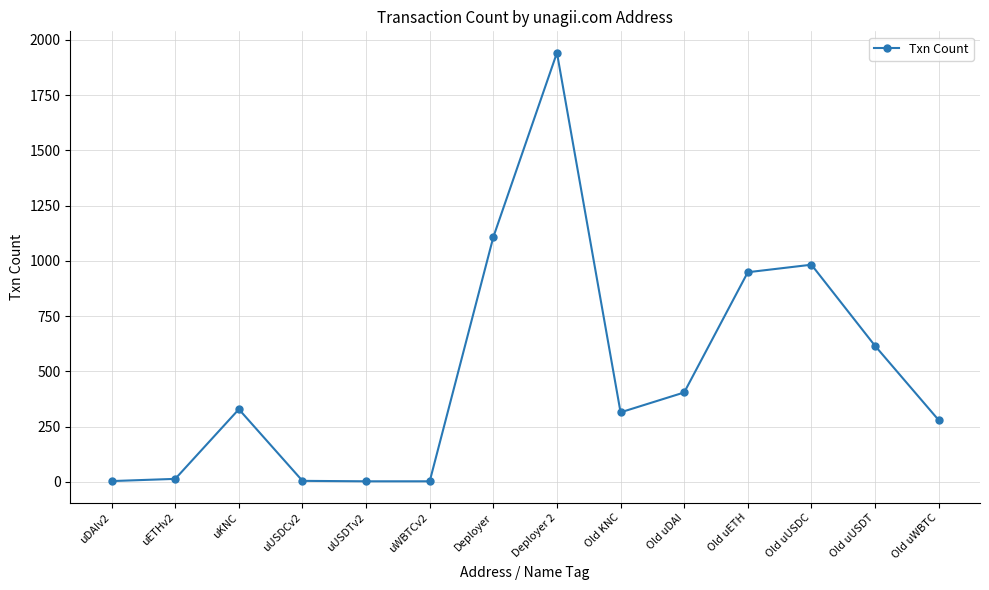

At which category does the data reach its first local peak?

uKNC